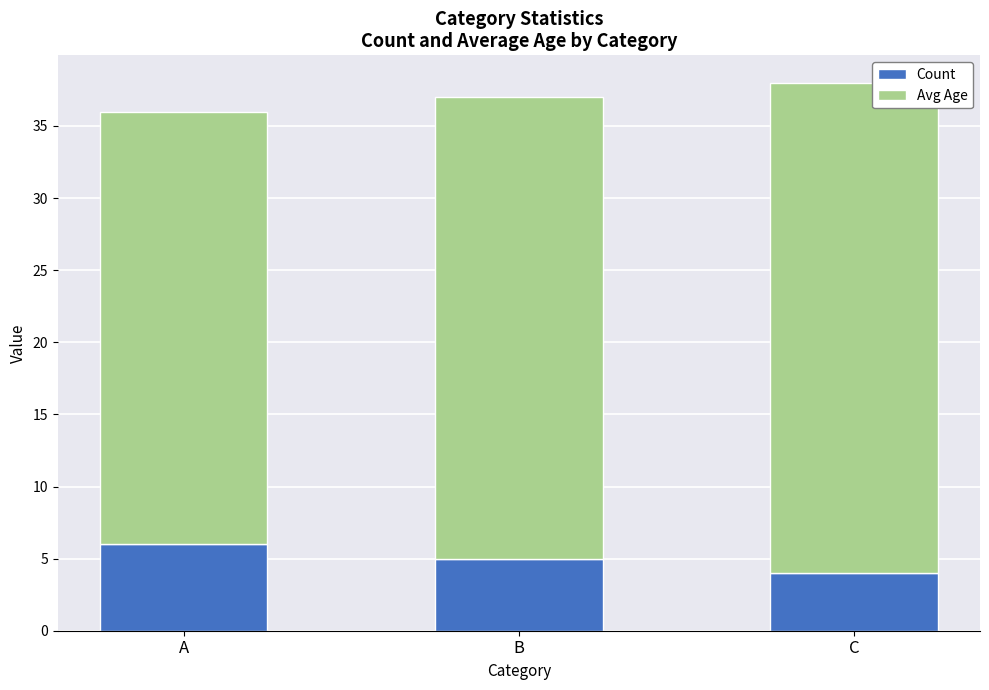

How many categories are shown in the chart?

3